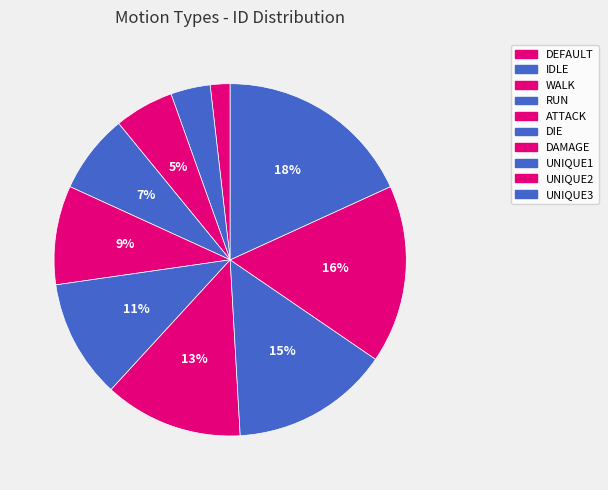

Count the number of slices in the pie.

10